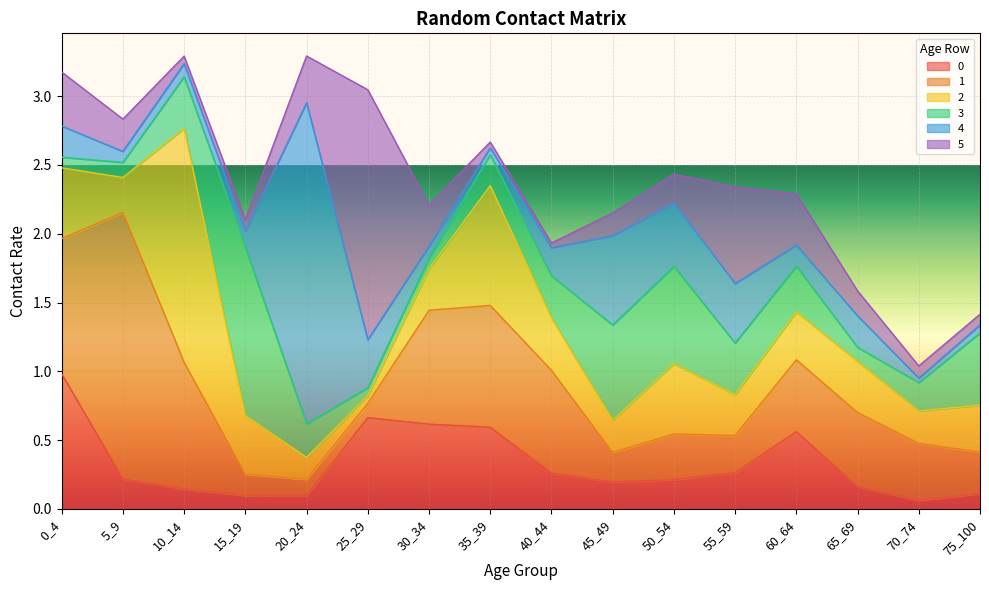

At 45_49, list the series in order from smallest to largest.

5, 0, 1, 2, 4, 3